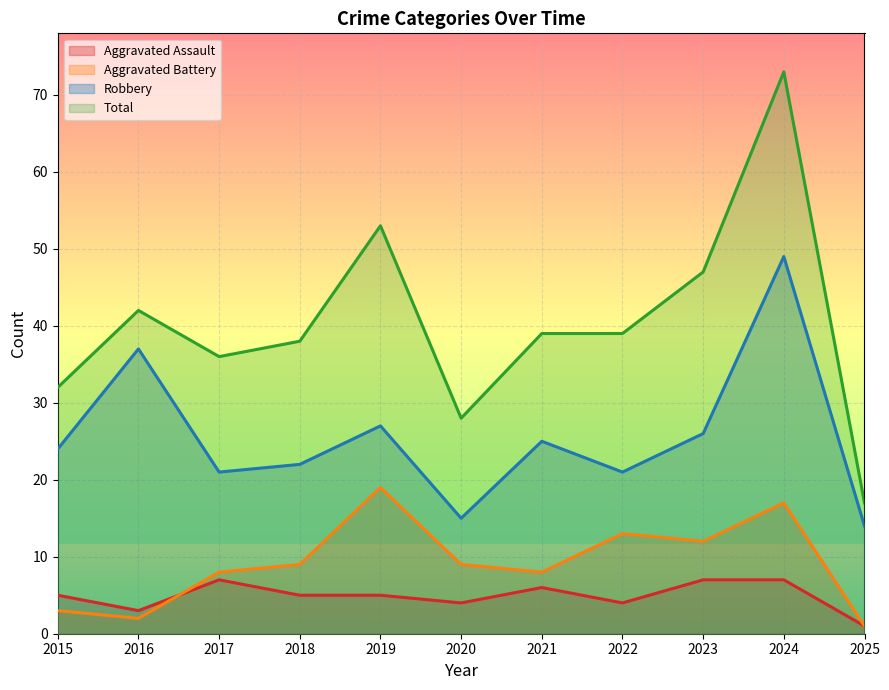

How many lines are shown in the chart?

4